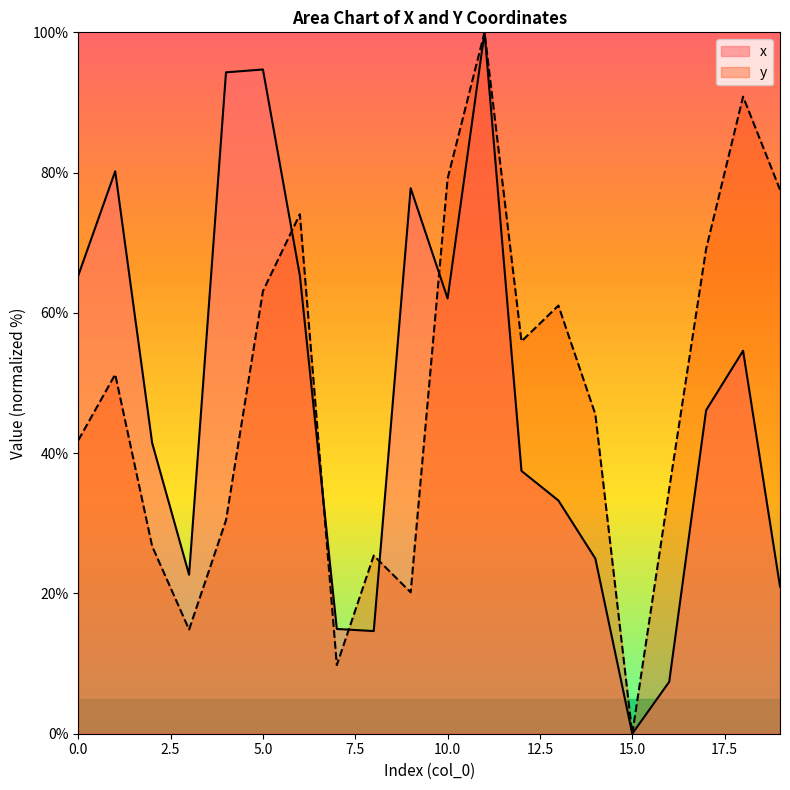

How many positive values does the y series have?

19